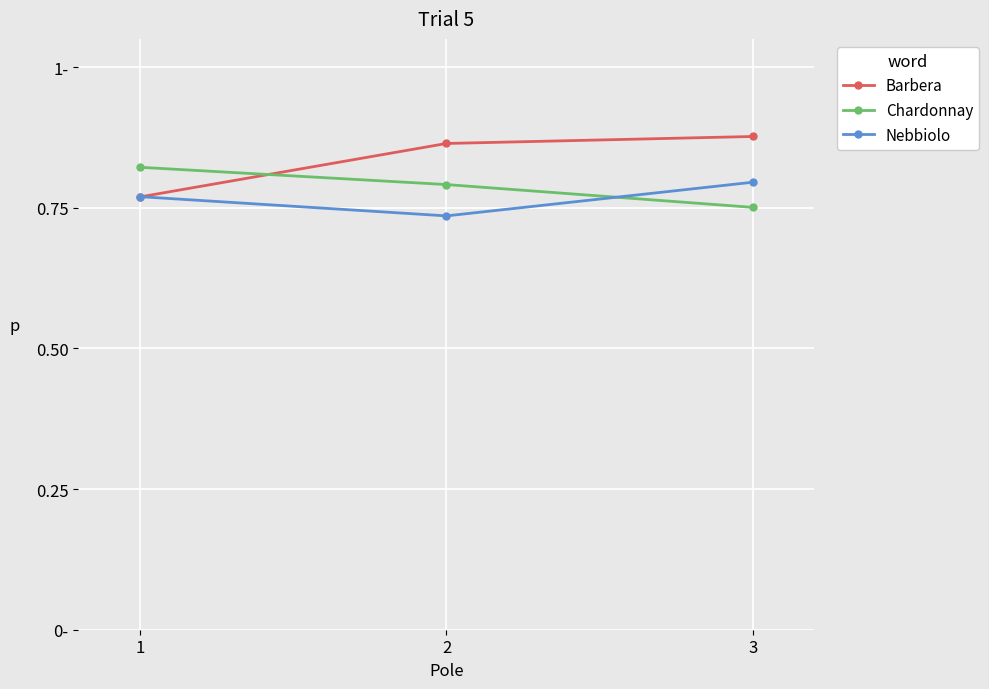

Which category has the highest value across all series?

3